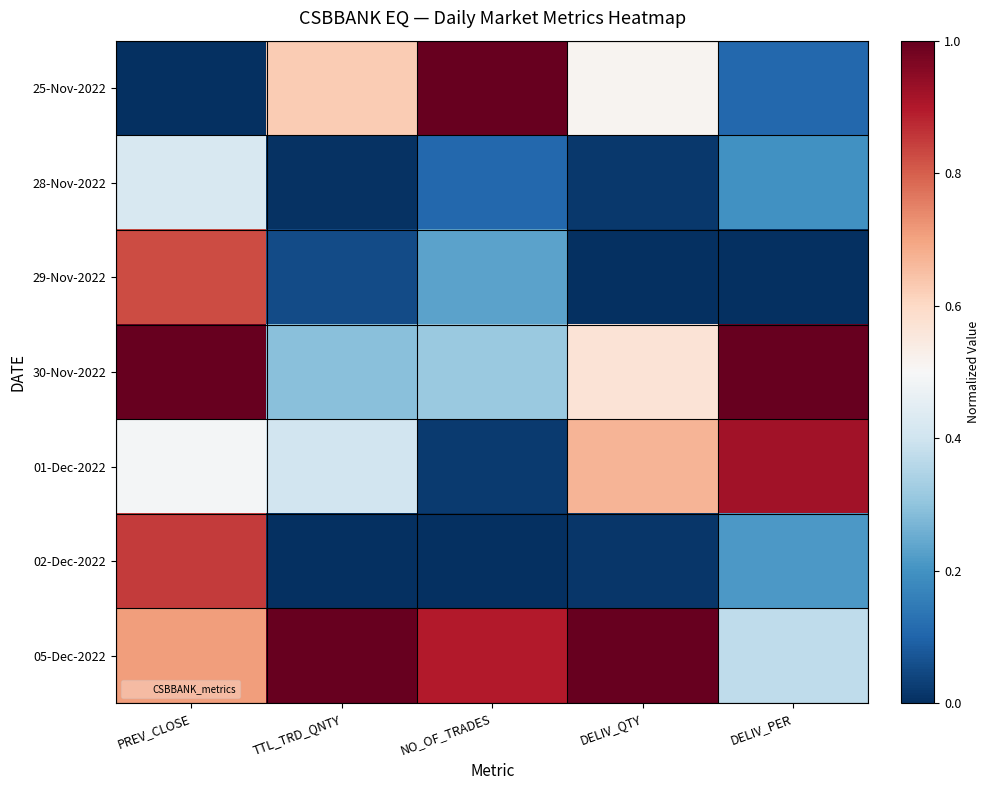

What is the greatest value displayed?

1.0